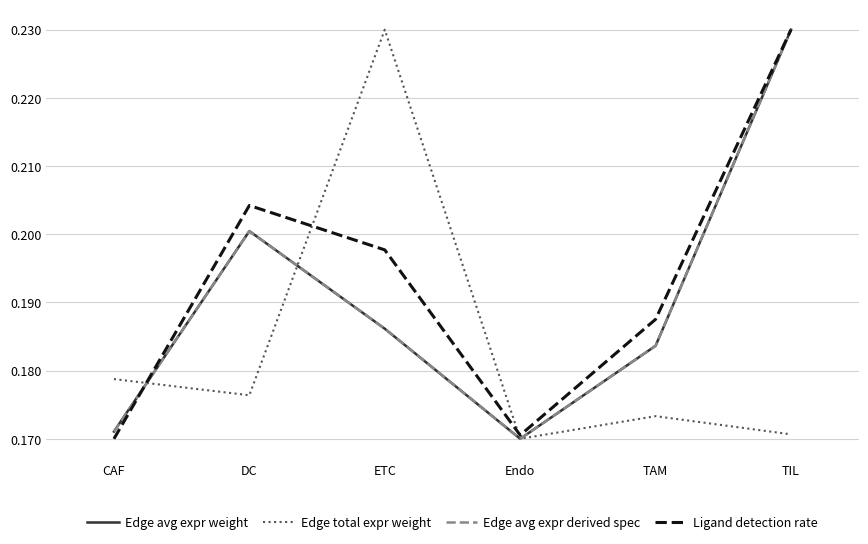

At CAF, list the series in order from smallest to largest.

Ligand detection rate, Edge avg expr weight, Edge avg expr derived spec, Edge total expr weight